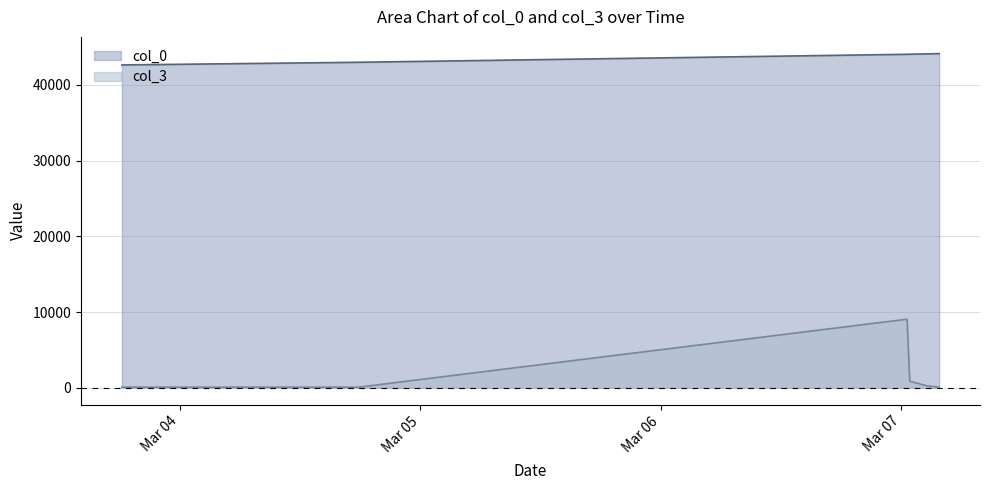

Is the value of col_3 at 2007-03-07 03:48:00 greater than the value of col_0 at 2007-03-07 00:36:00?

No